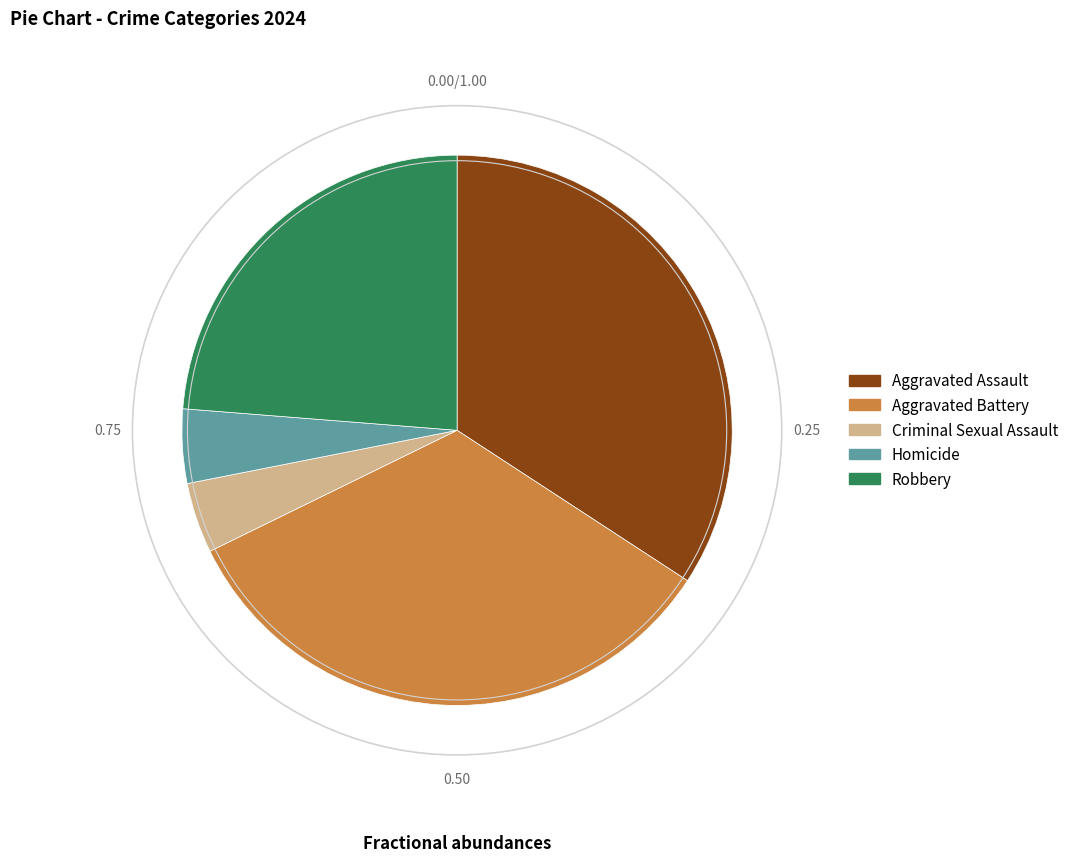

How many slices are in this pie chart?

5